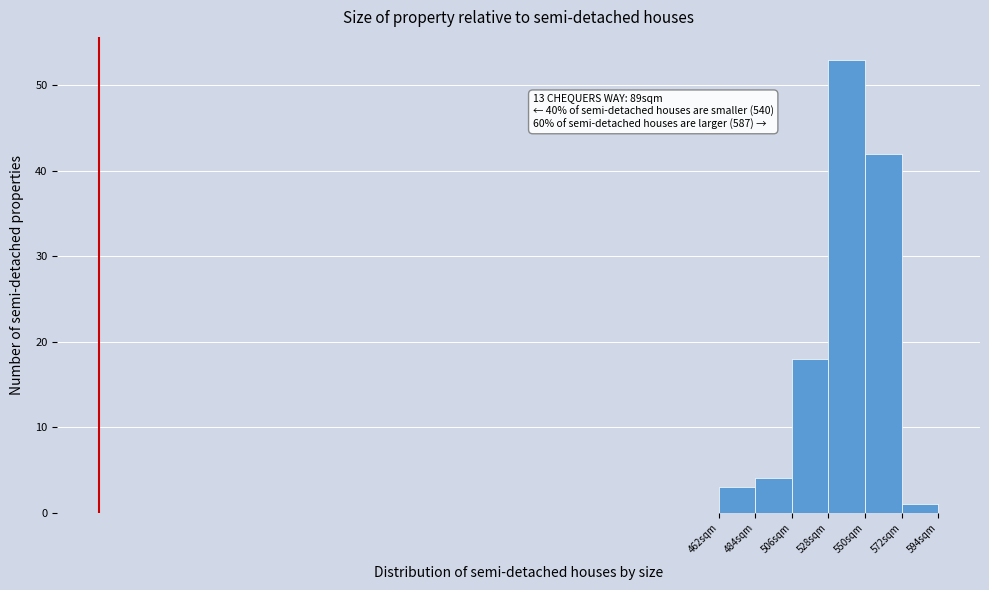

Over which range of the x-axis is the bar tallest?

528 to 550